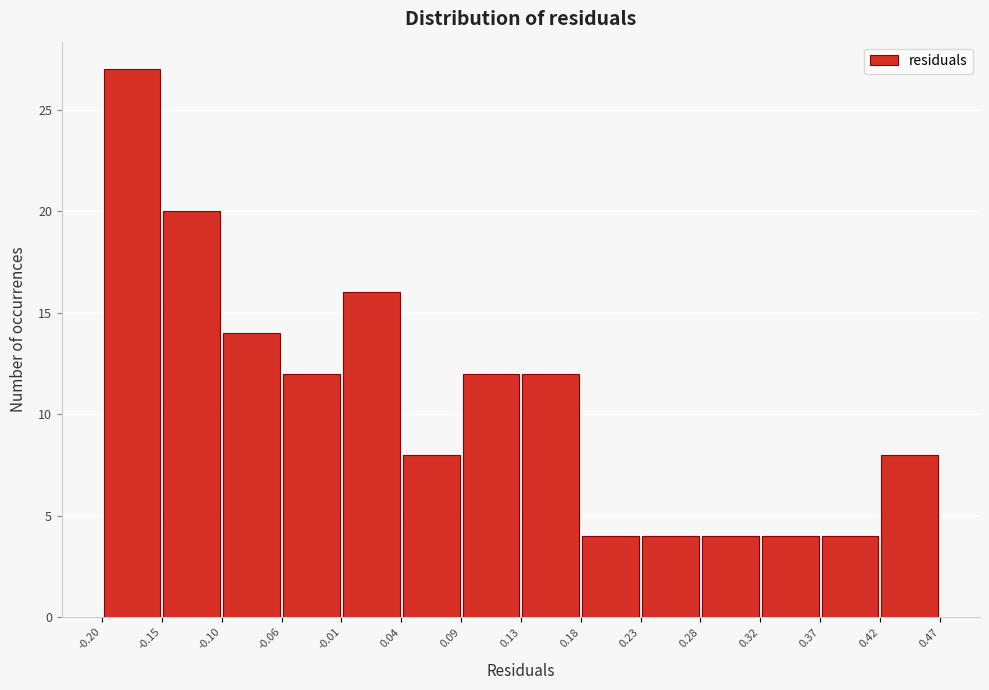

Which range on the x-axis has the tallest bar?

-0.20 to -0.15